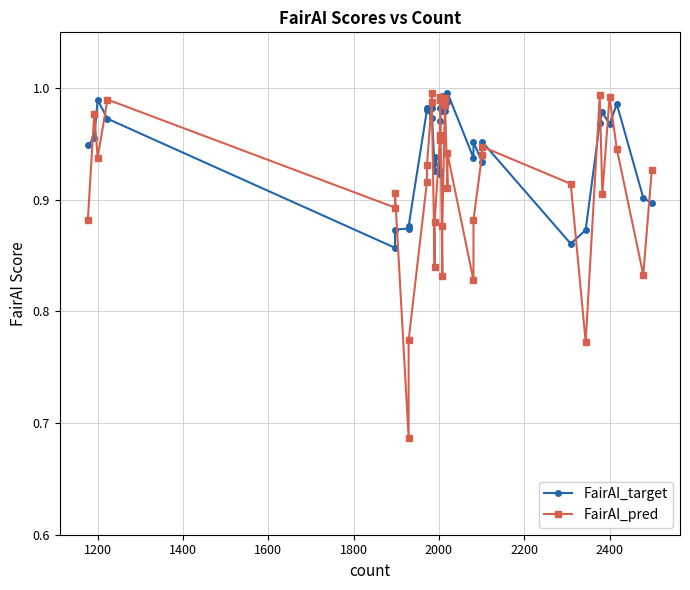

Reading right to left, extract all data points from this chart.

FairAI_target: 0.9	0.9	1.0	1.0	1.0	1.0	0.9	0.9	1.0	0.9	1.0	0.9	1.0	1.0	1.0	1.0	1.0	1.0	1.0	1.0	0.9	0.9	0.9	0.9	1.0	1.0	1.0	1.0	0.9	0.9	0.9	0.9	1.0	1.0	1.0	0.9
FairAI_pred: 0.9	0.8	0.9	1.0	0.9	1.0	0.8	0.9	0.9	0.9	0.9	0.8	0.9	0.9	1.0	1.0	0.9	0.8	1.0	1.0	1.0	1.0	0.9	0.8	1.0	1.0	0.9	0.9	0.8	0.7	0.9	0.9	1.0	0.9	1.0	0.9